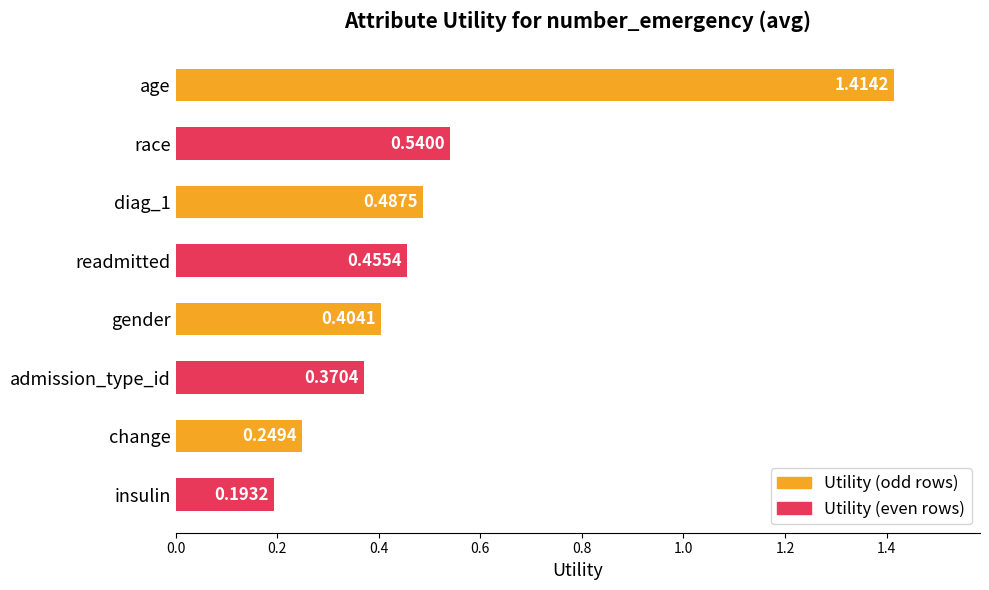

List the labels in order of value, largest first.

age, race, diag_1, readmitted, gender, admission_type_id, change, insulin